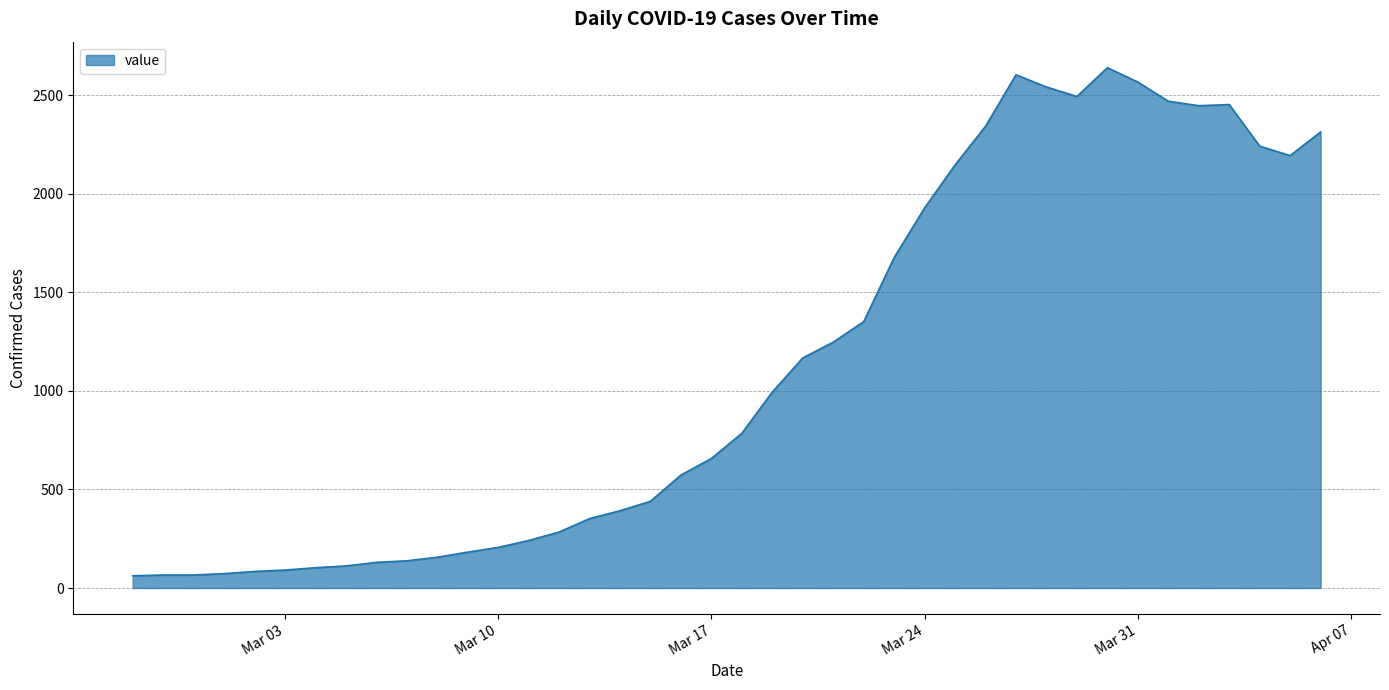

What is the difference between the maximum and minimum values?

2577